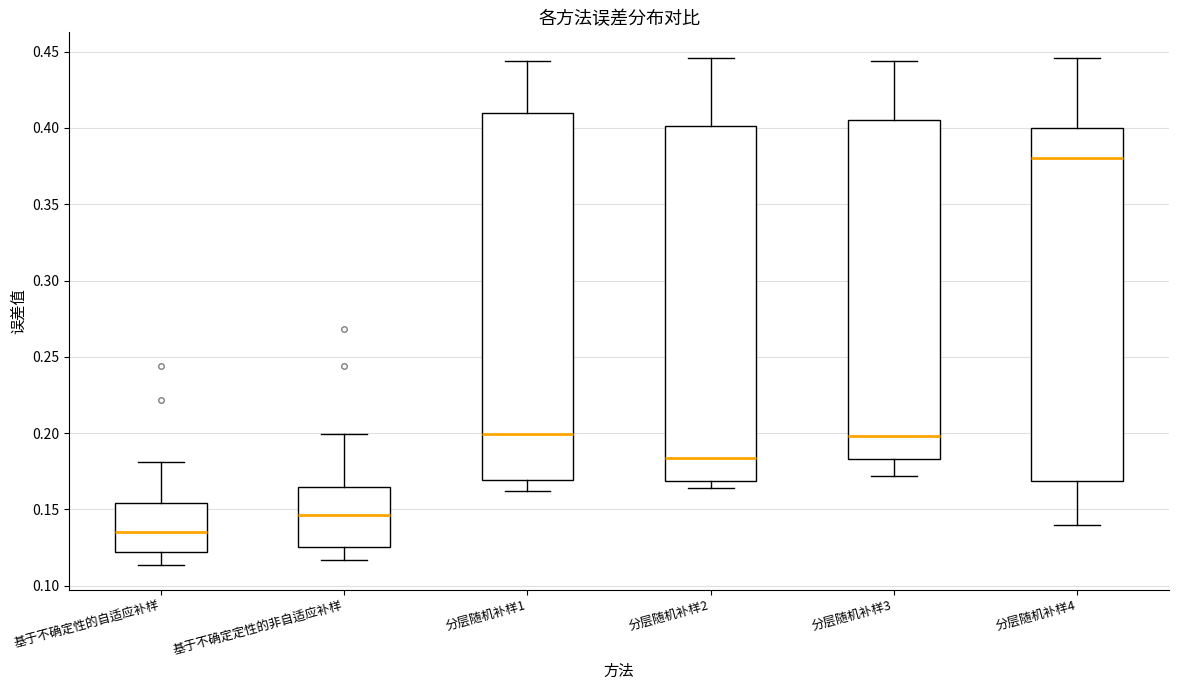

Which box has the lowest median line?

基于不确定性的自适应补样